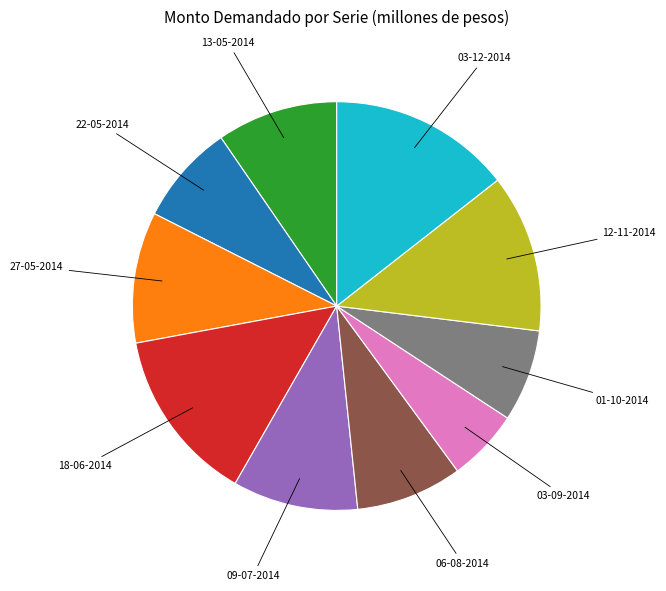

Is there any slice that represents more than half of the pie?

No